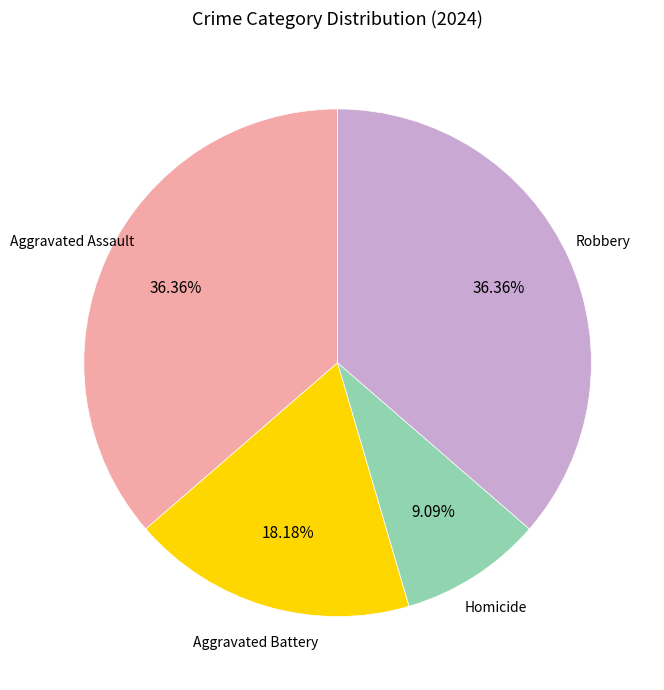

Does any single category account for the majority?

No